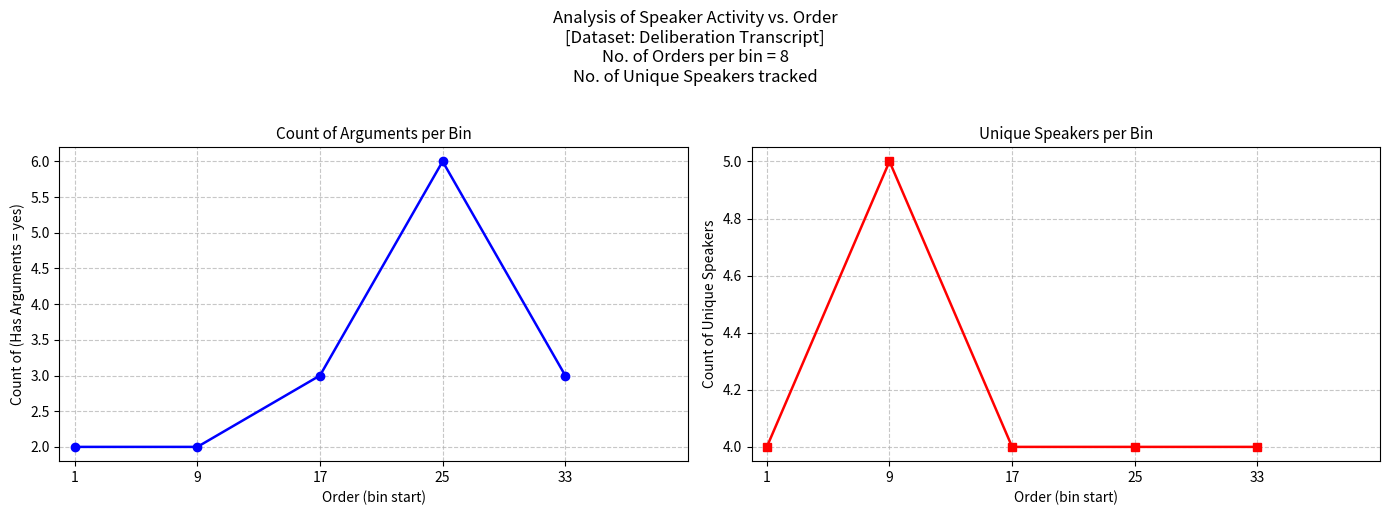

Which series has the largest total across all categories?

Unique Speakers Count